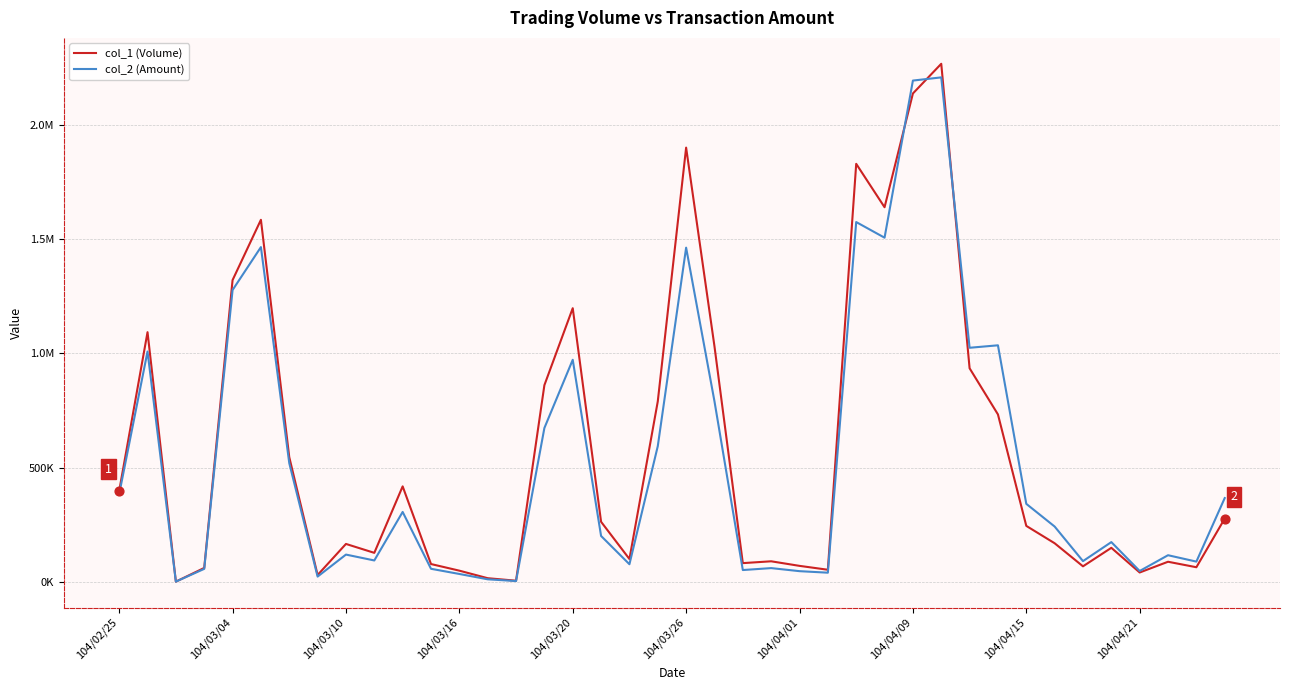

Is this an area chart (filled region under the line)?

No